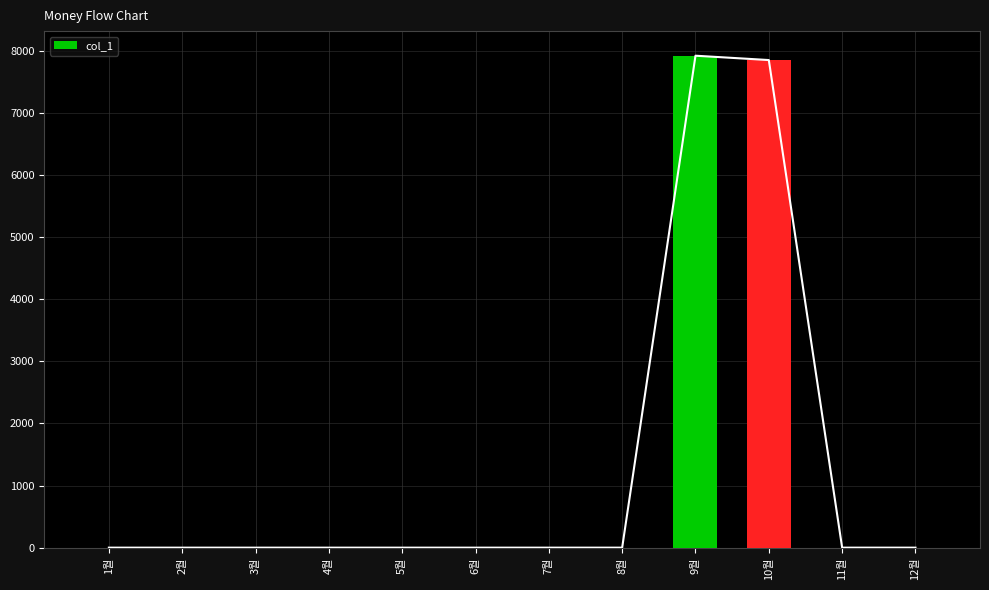

How many values exceed 0?

2